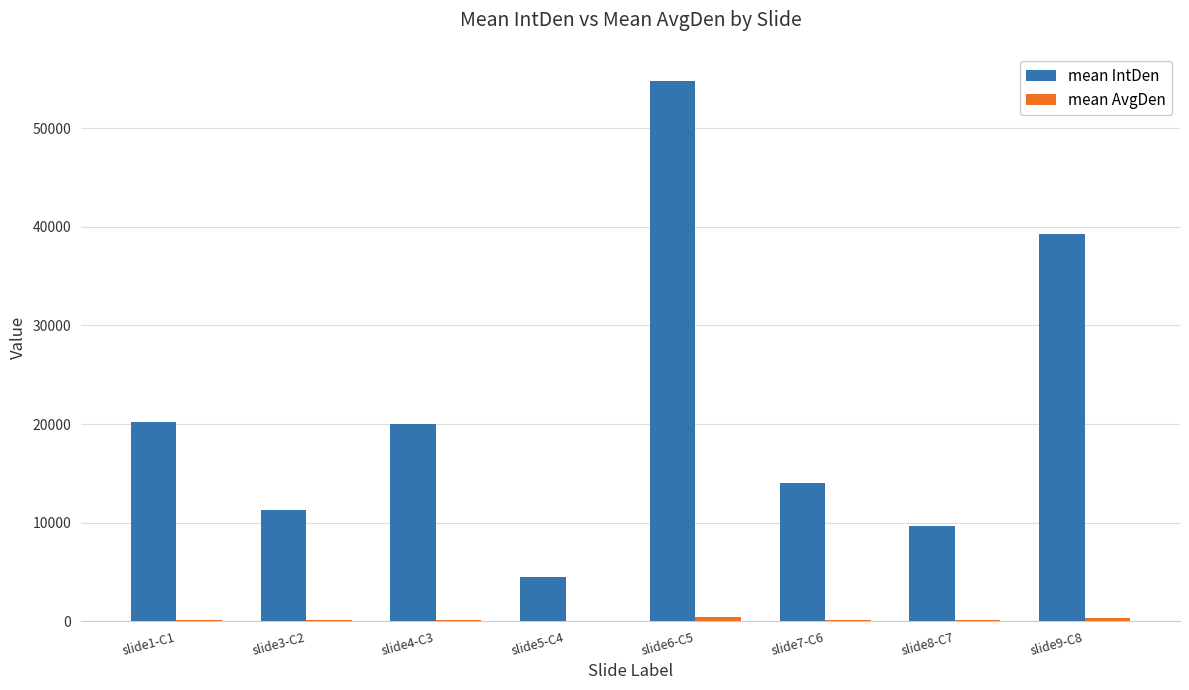

Which series changed the most between slide3-C2 and slide6-C5?

mean IntDen